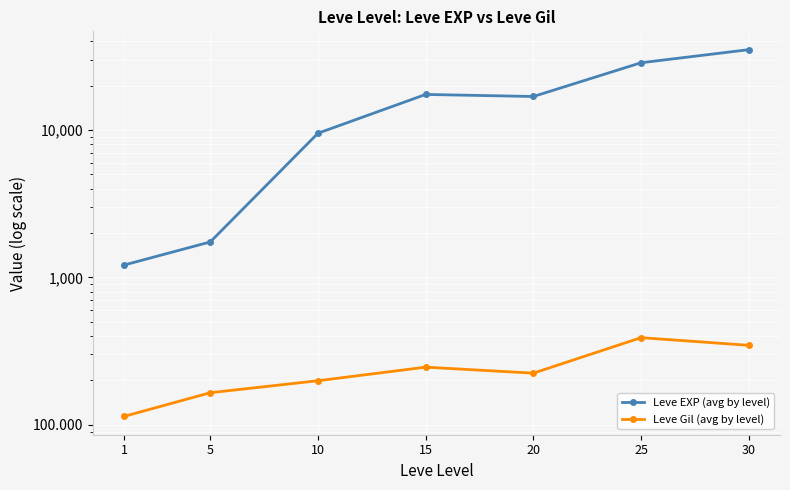

How many interior local peaks does the Leve EXP (avg by level) series have?

1